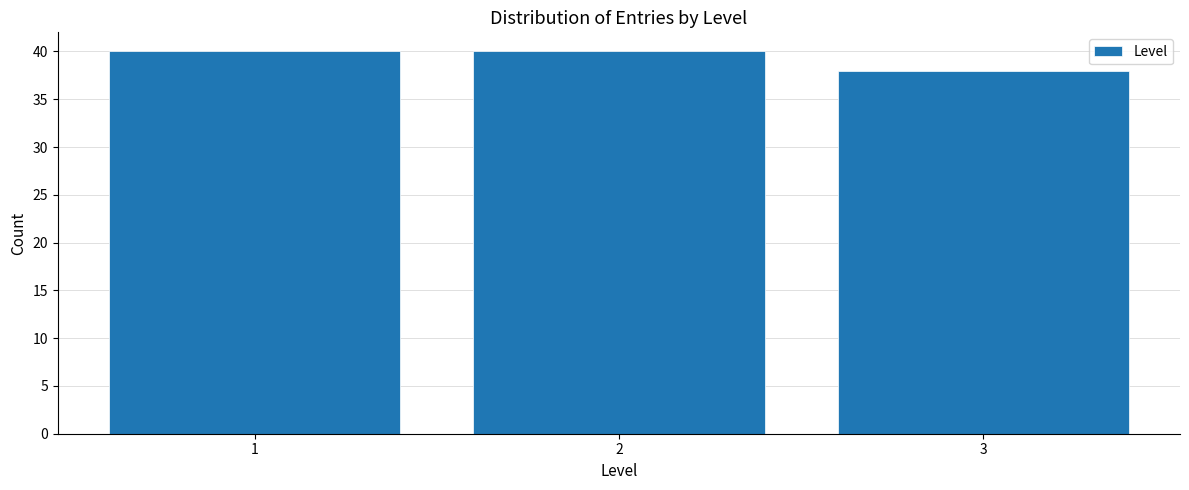

Reading left to right, extract all data points from this chart.

1=40	2=40	3=38